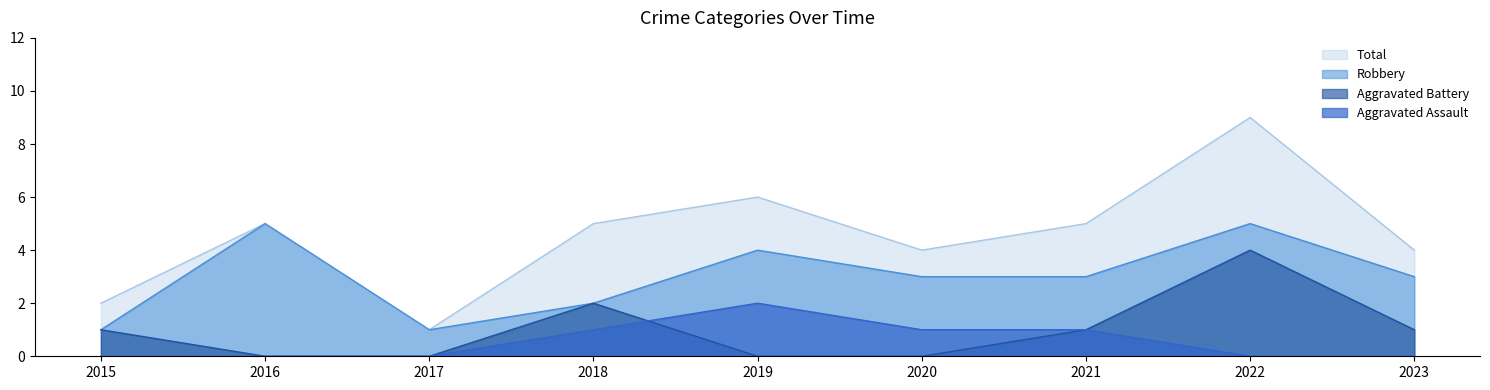

Reading right to left, transcribe all the data shown in this chart.

Aggravated Assault: 2023=0	2022=0	2021=1	2020=1	2019=2	2018=1	2017=0	2016=0	2015=0
Aggravated Battery: 2023=1	2022=4	2021=1	2020=0	2019=0	2018=2	2017=0	2016=0	2015=1
Robbery: 2023=3	2022=5	2021=3	2020=3	2019=4	2018=2	2017=1	2016=5	2015=1
Total: 2023=4	2022=9	2021=5	2020=4	2019=6	2018=5	2017=1	2016=5	2015=2